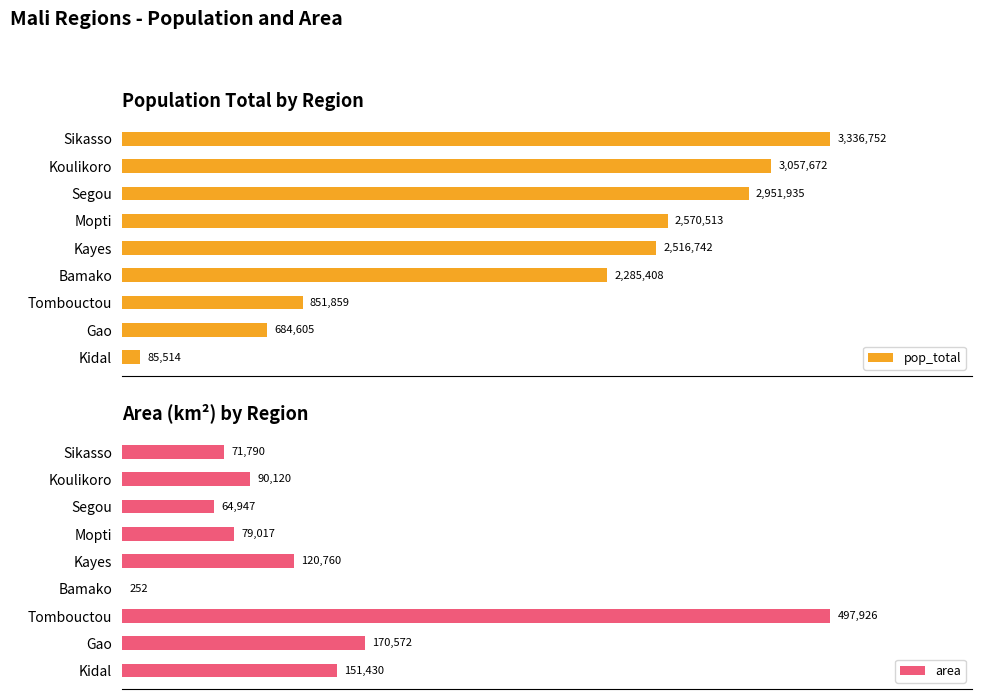

Between 7 and 40, which is larger?

40